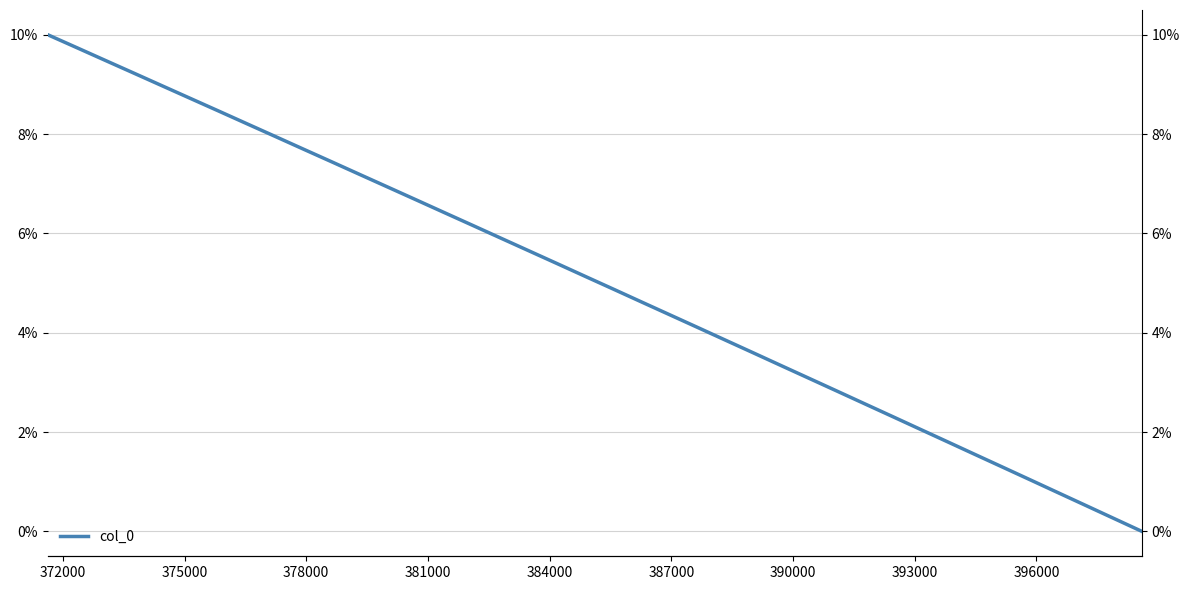

What is the average value?

0.1